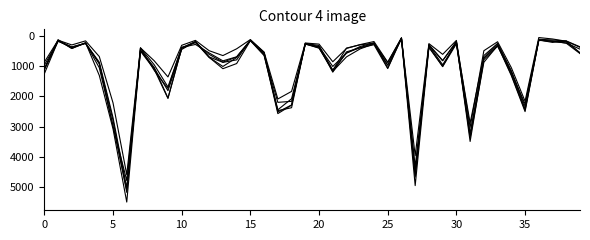

How many lines are shown in the chart?

6